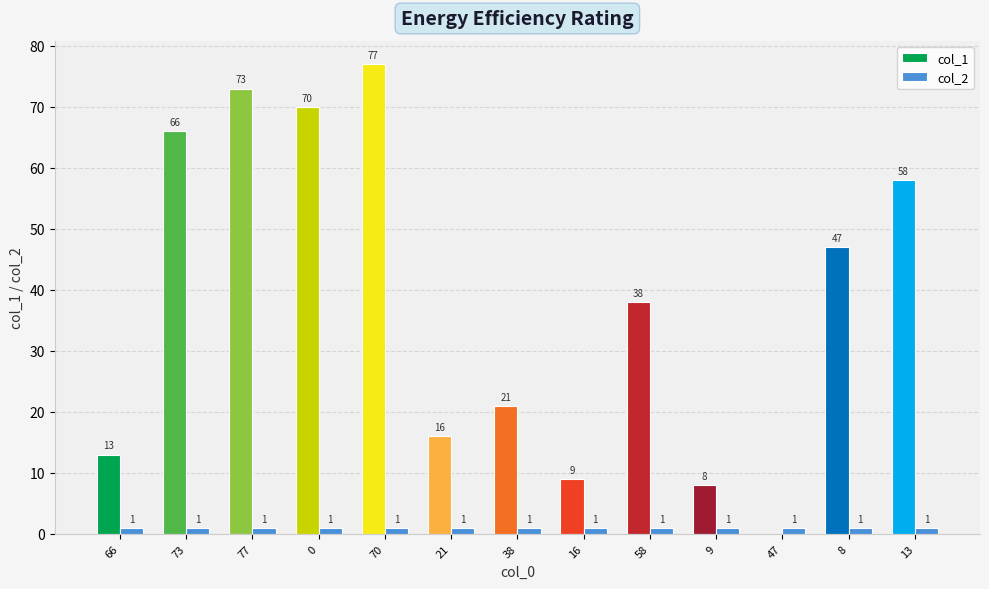

Which series has the largest total across all categories?

col_1